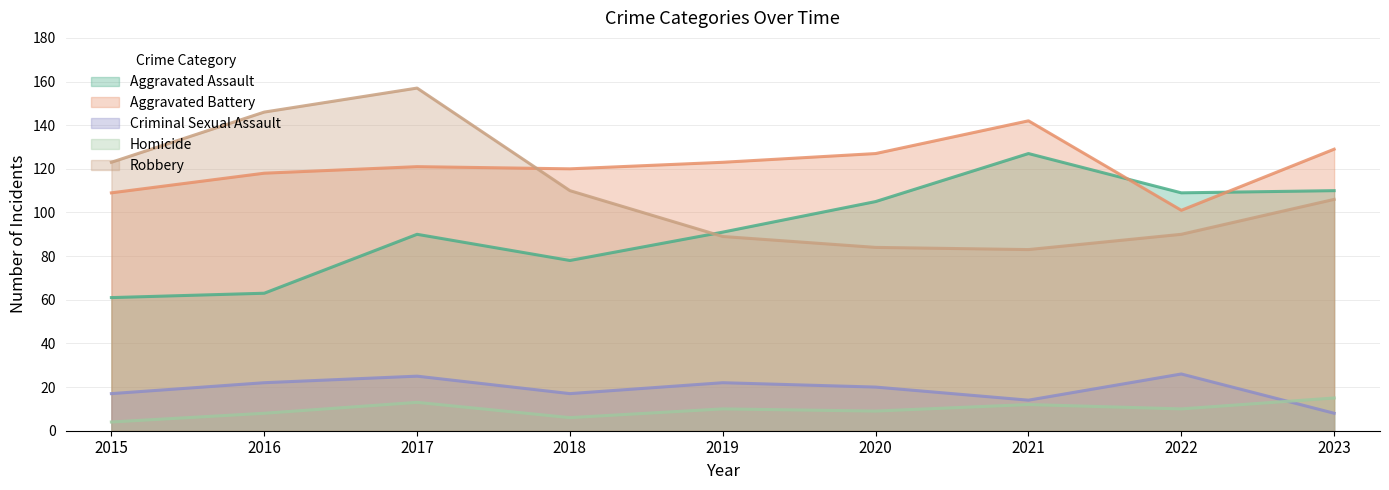

The Homicide series shows 10 at 2019. True or false?

True